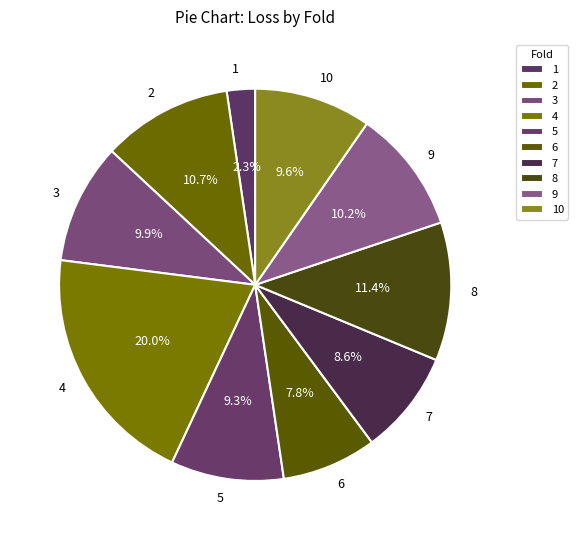

Which category has the biggest portion of the pie?

4